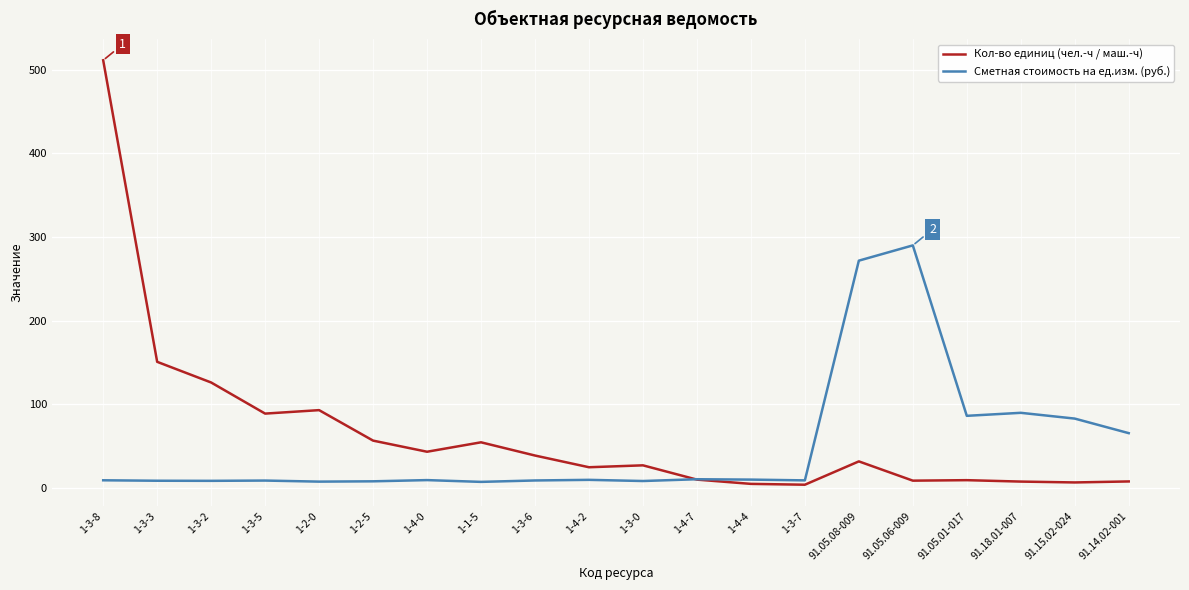

Which label corresponds to the largest value in the chart?

1-3-8